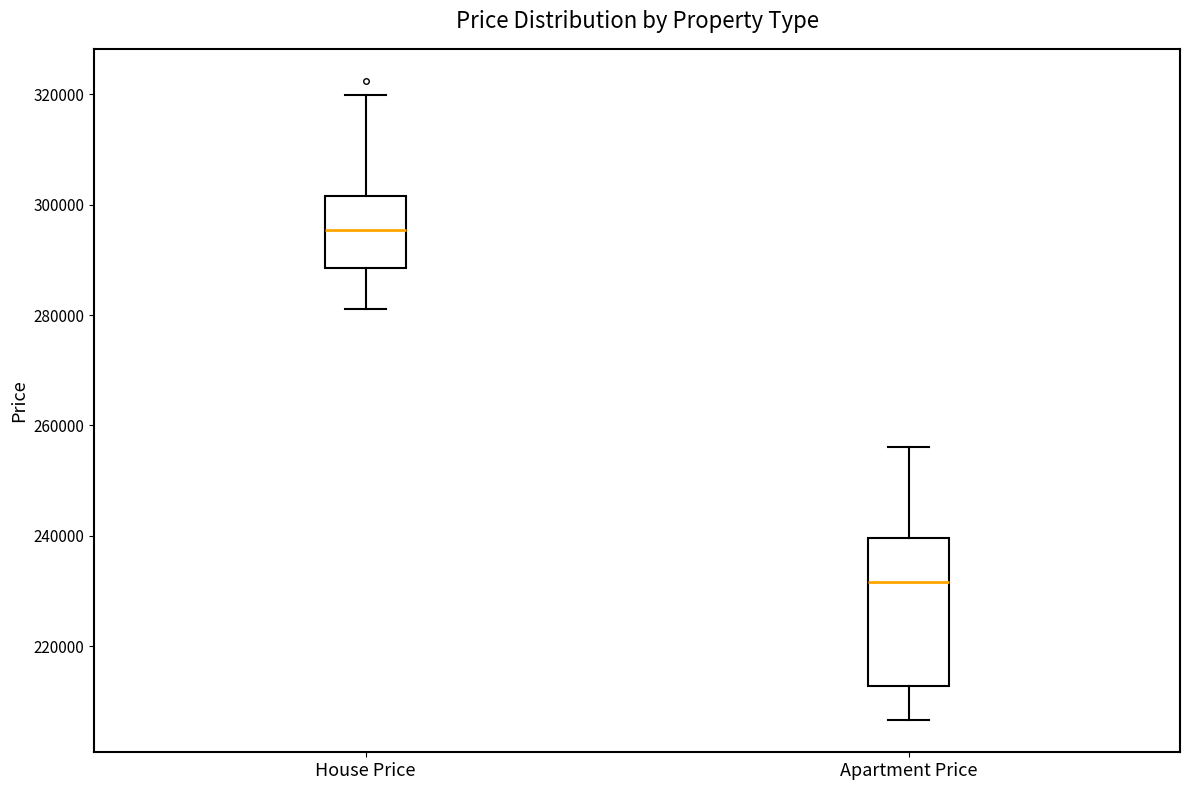

Where does the lower whisker of the box for Apartment Price end on the y-axis? The values are not printed on the chart, so give them approximately, as read against the axis.

206000